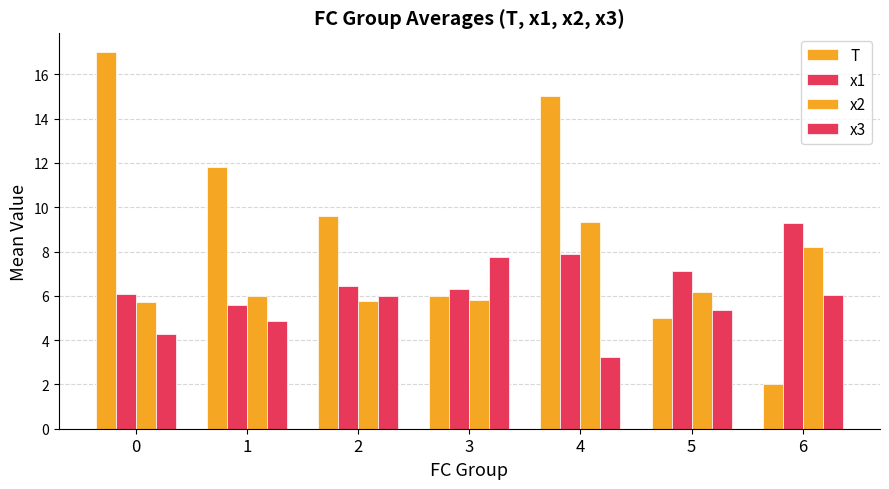

The value of x2 at 0 is 5.7. True or false?

True